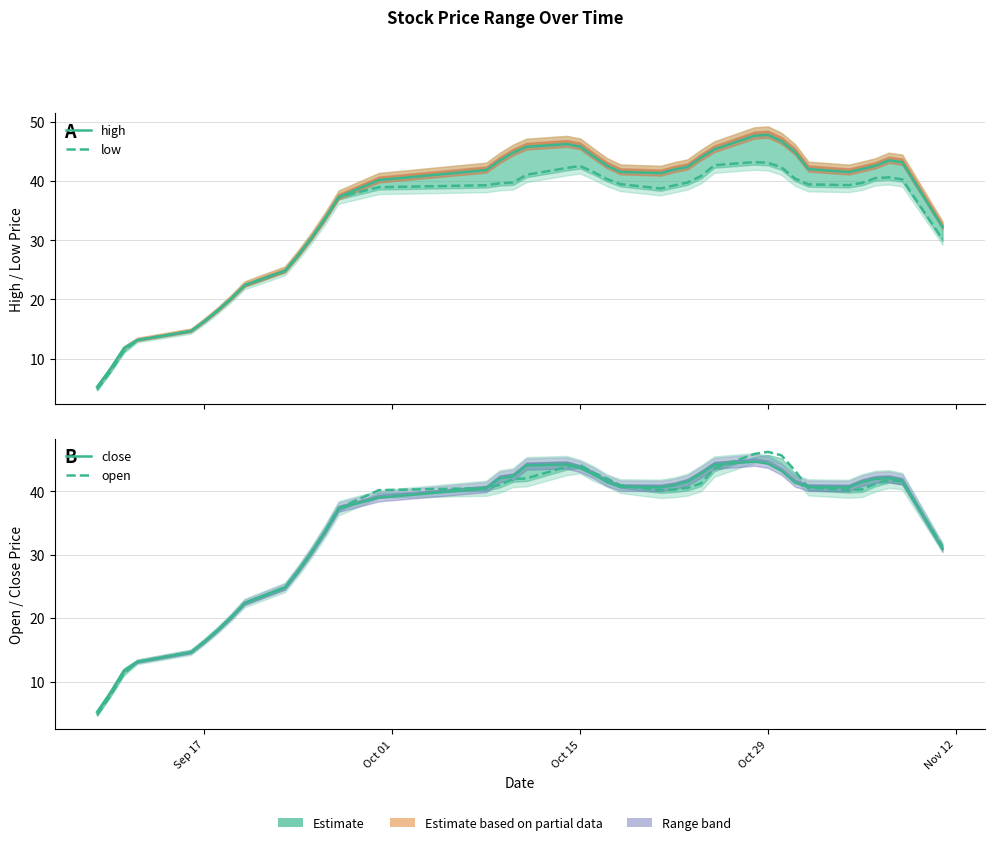

True or false: close has a value of 11.3 at 18.

False